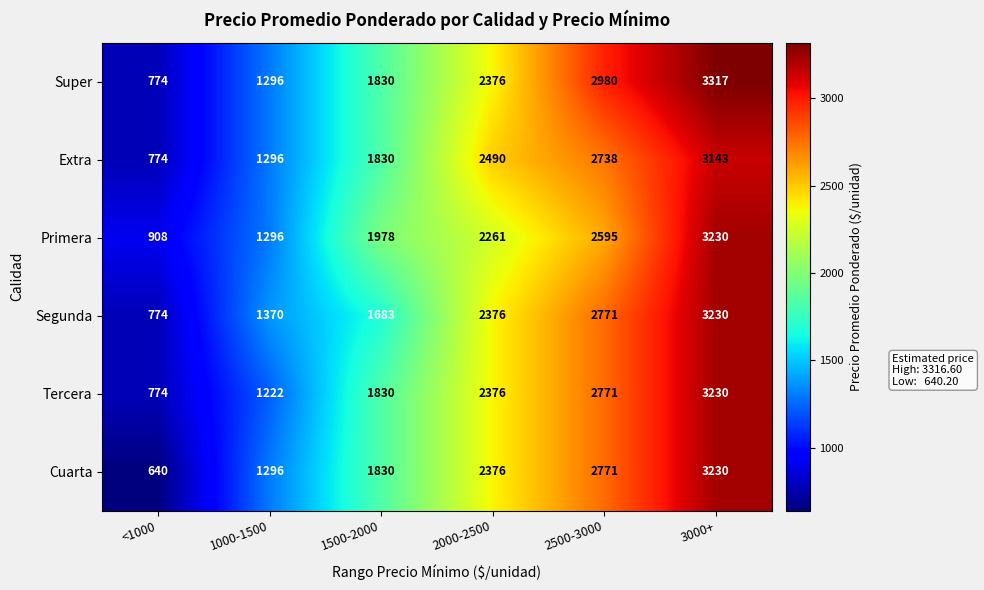

Rank the categories by Super value from lowest to highest.

<1000, 1000-1500, 1500-2000, 2000-2500, 2500-3000, 3000+